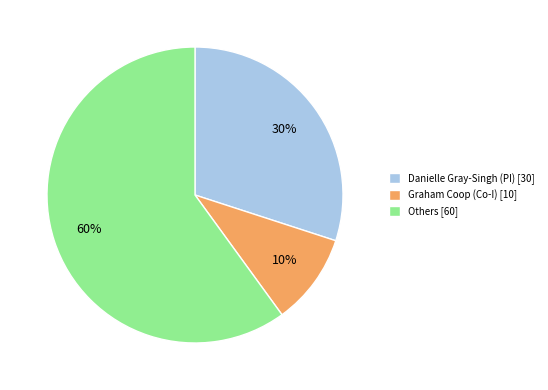

Which has a higher value, Others [60] or Danielle Gray-Singh (PI) [30]?

Others [60]